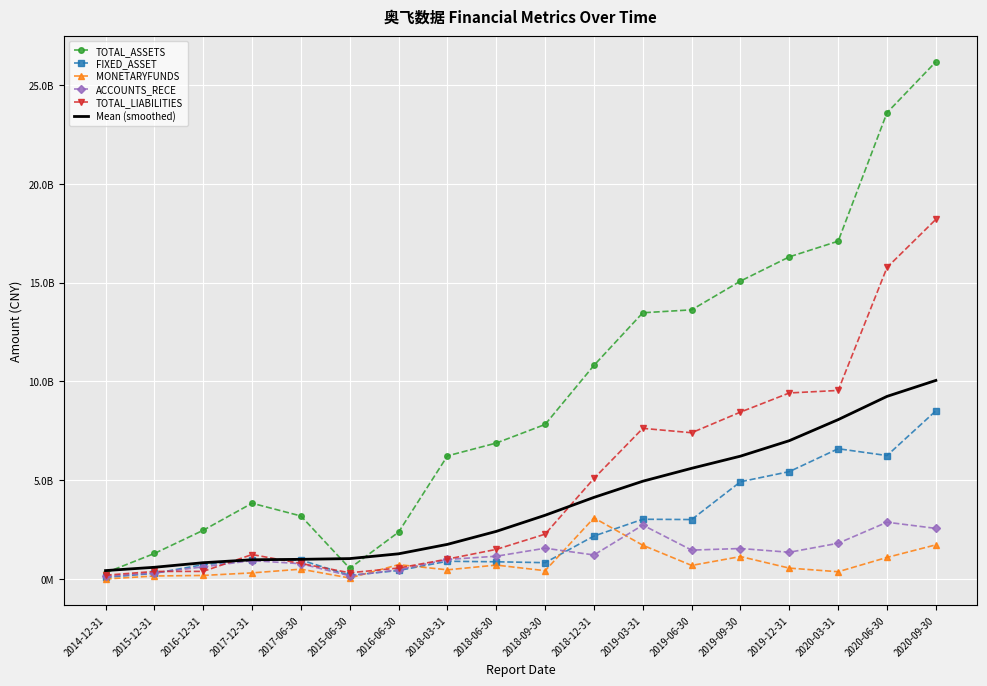

Rank the series at 2018-12-31 from highest to lowest value.

TOTAL_ASSETS, TOTAL_LIABILITIES, Mean (smoothed), MONETARYFUNDS, FIXED_ASSET, ACCOUNTS_RECE